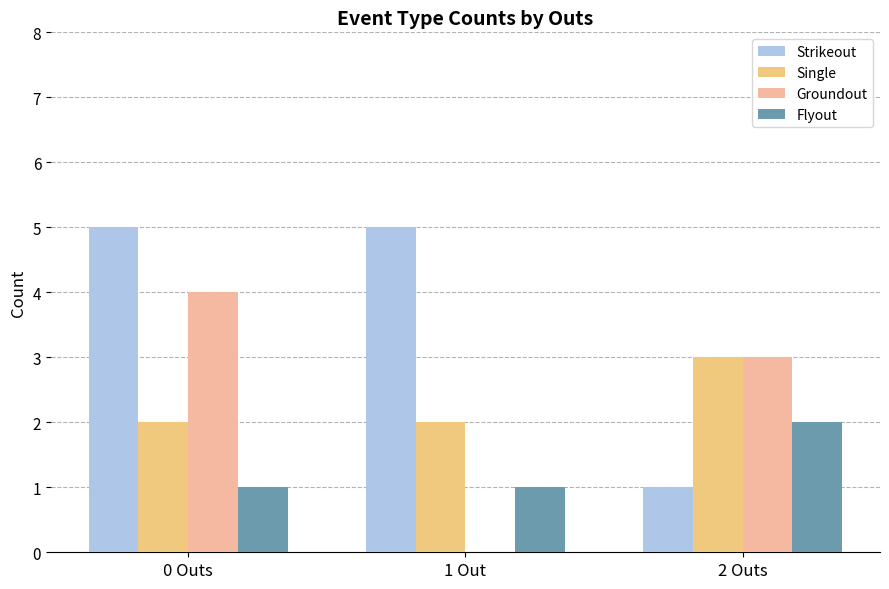

Reading right to left, what are all the values shown in this chart?

Strikeout: 1	5	5
Single: 3	2	2
Groundout: 3	0	4
Flyout: 2	1	1